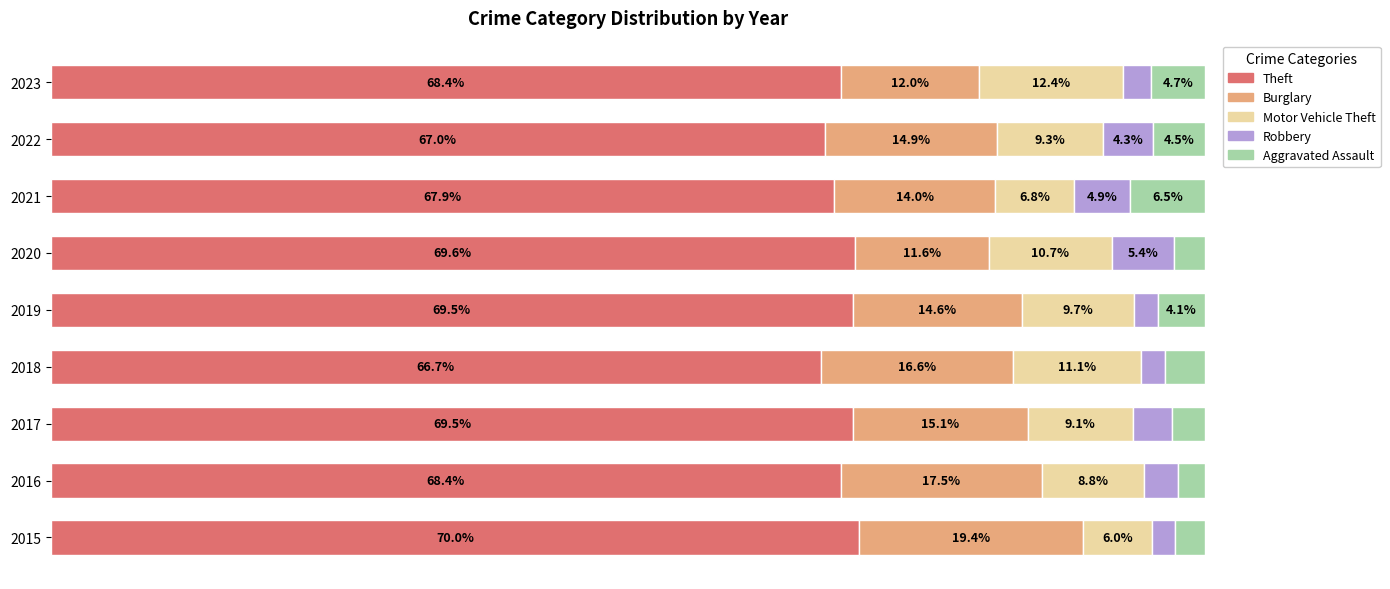

What are all the series names shown in the legend?

Theft, Burglary, Motor Vehicle Theft, Robbery, Aggravated Assault